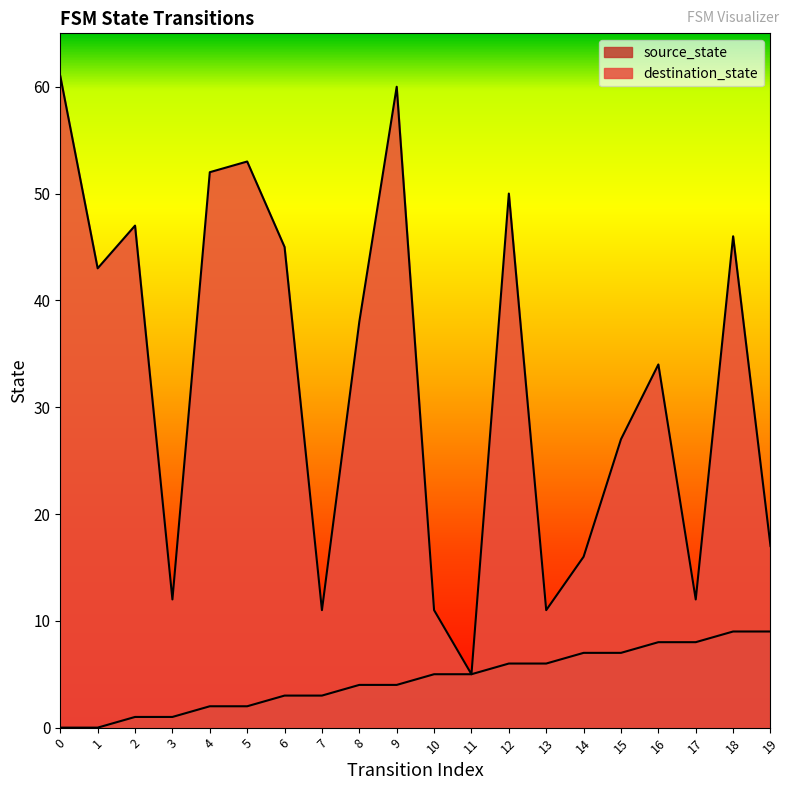

Which series has the largest total across all categories?

destination_state